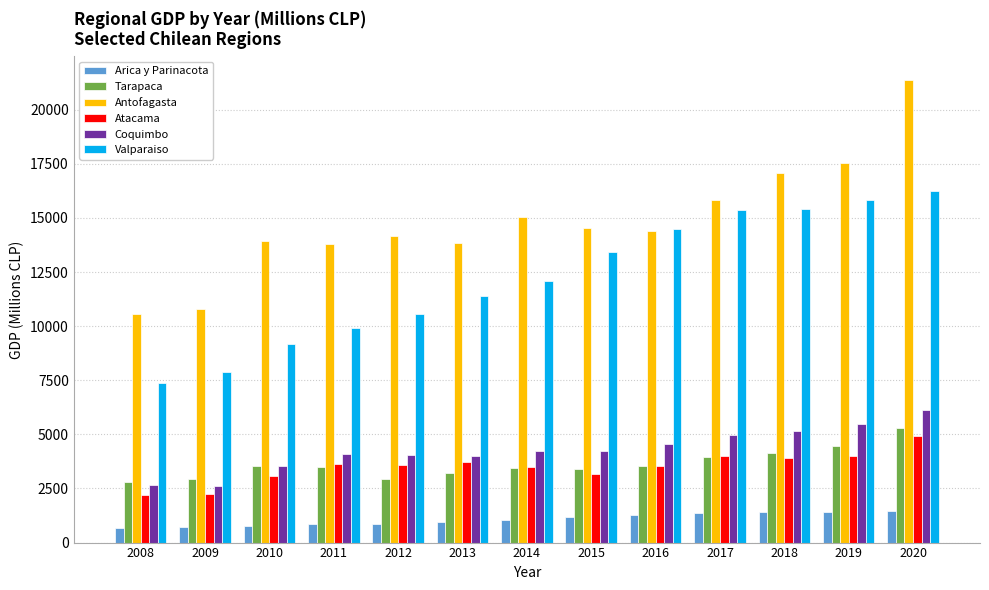

Is it true that Antofagasta equals 22941 at 2016?

False